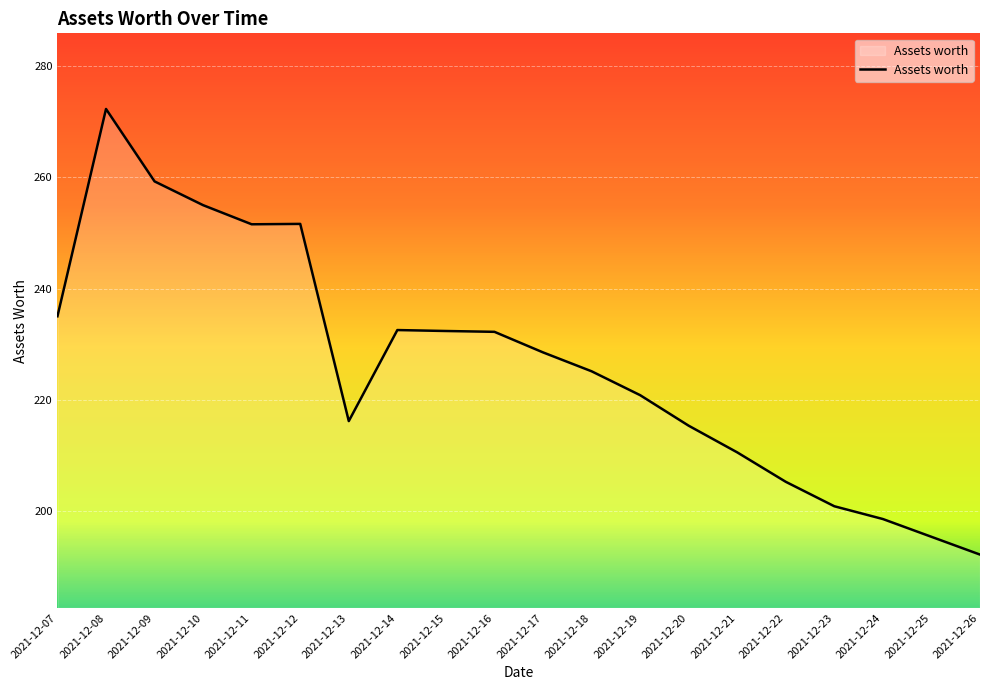

What is the ratio of the value at 2021-12-10 to the value at 2021-12-18?

1.1